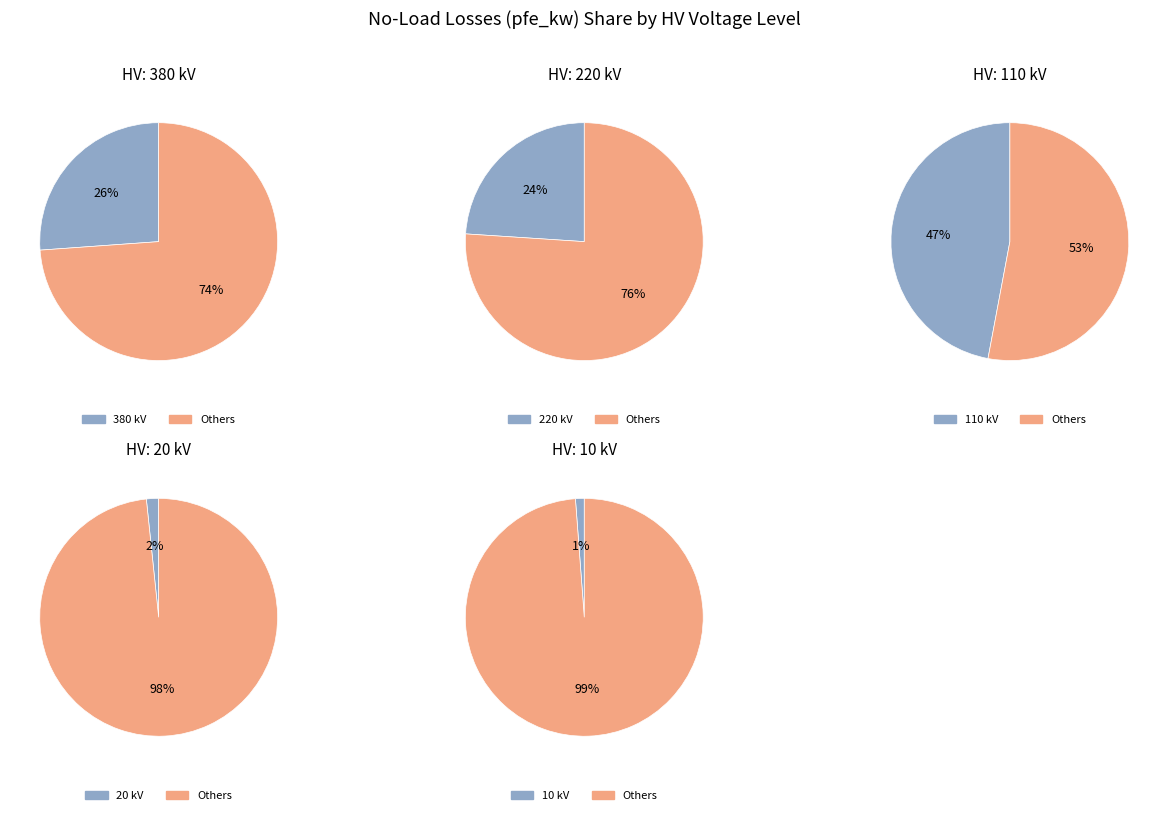

Is it true that 110 (25 MVA 110/20) is 1% of the pie?

False